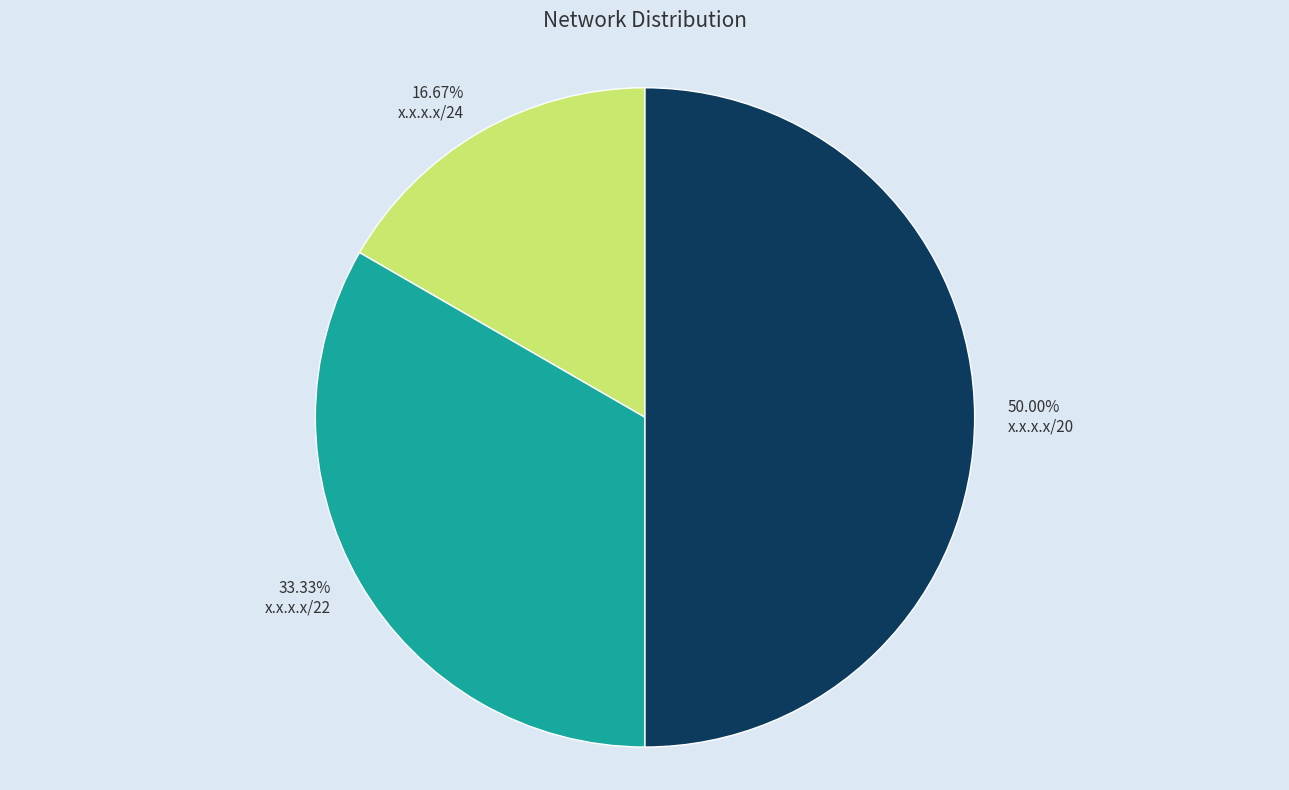

To the nearest percent, what percentage of the pie is x.x.x.x/22?

33%